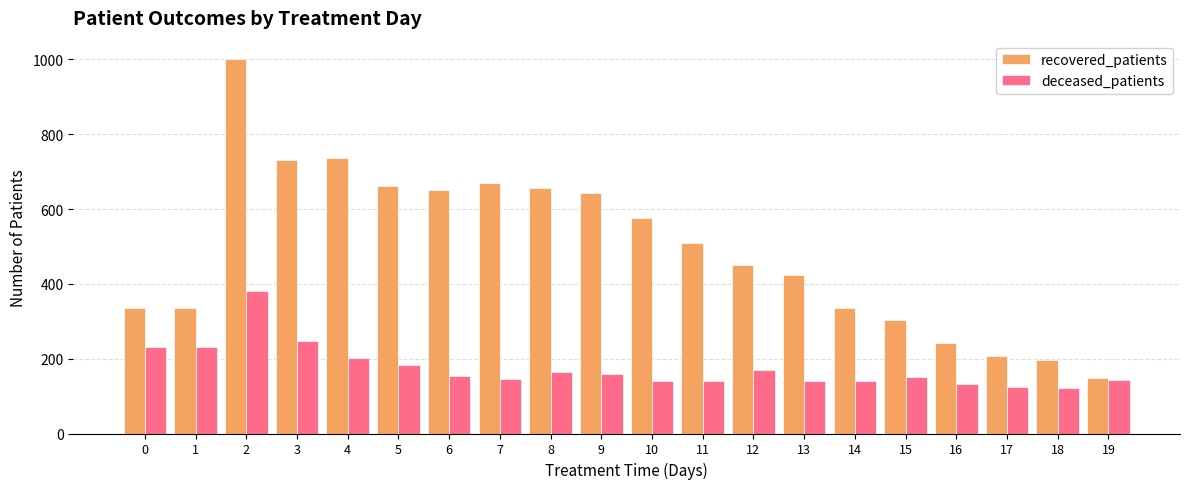

What is the sum of the recovered_patients values at 4 and 18?

933